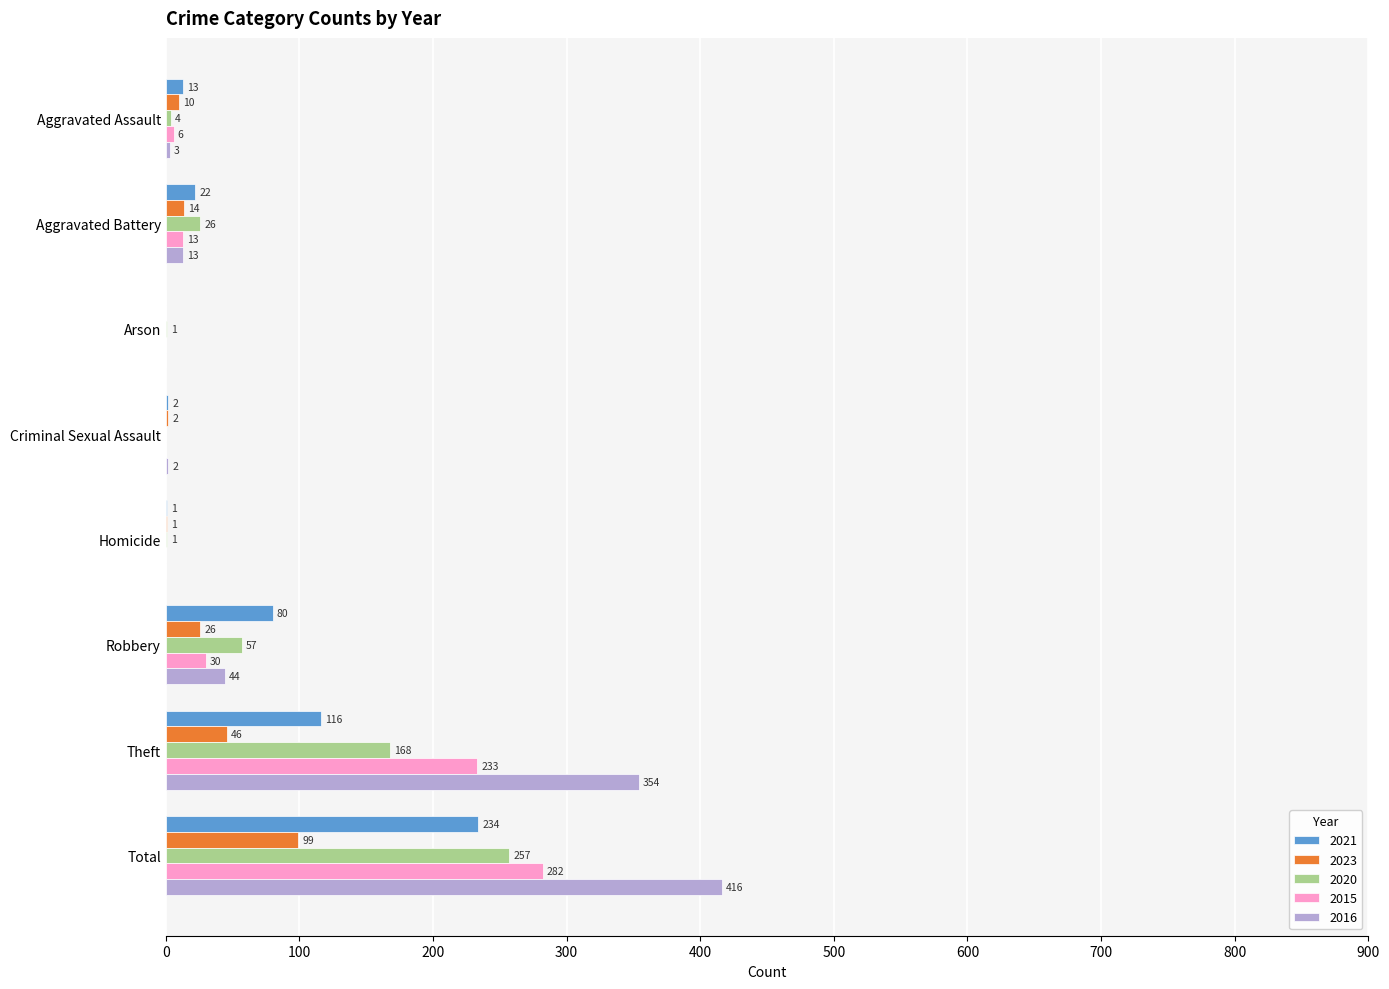

At which label is 2023 closest to 49?

Theft